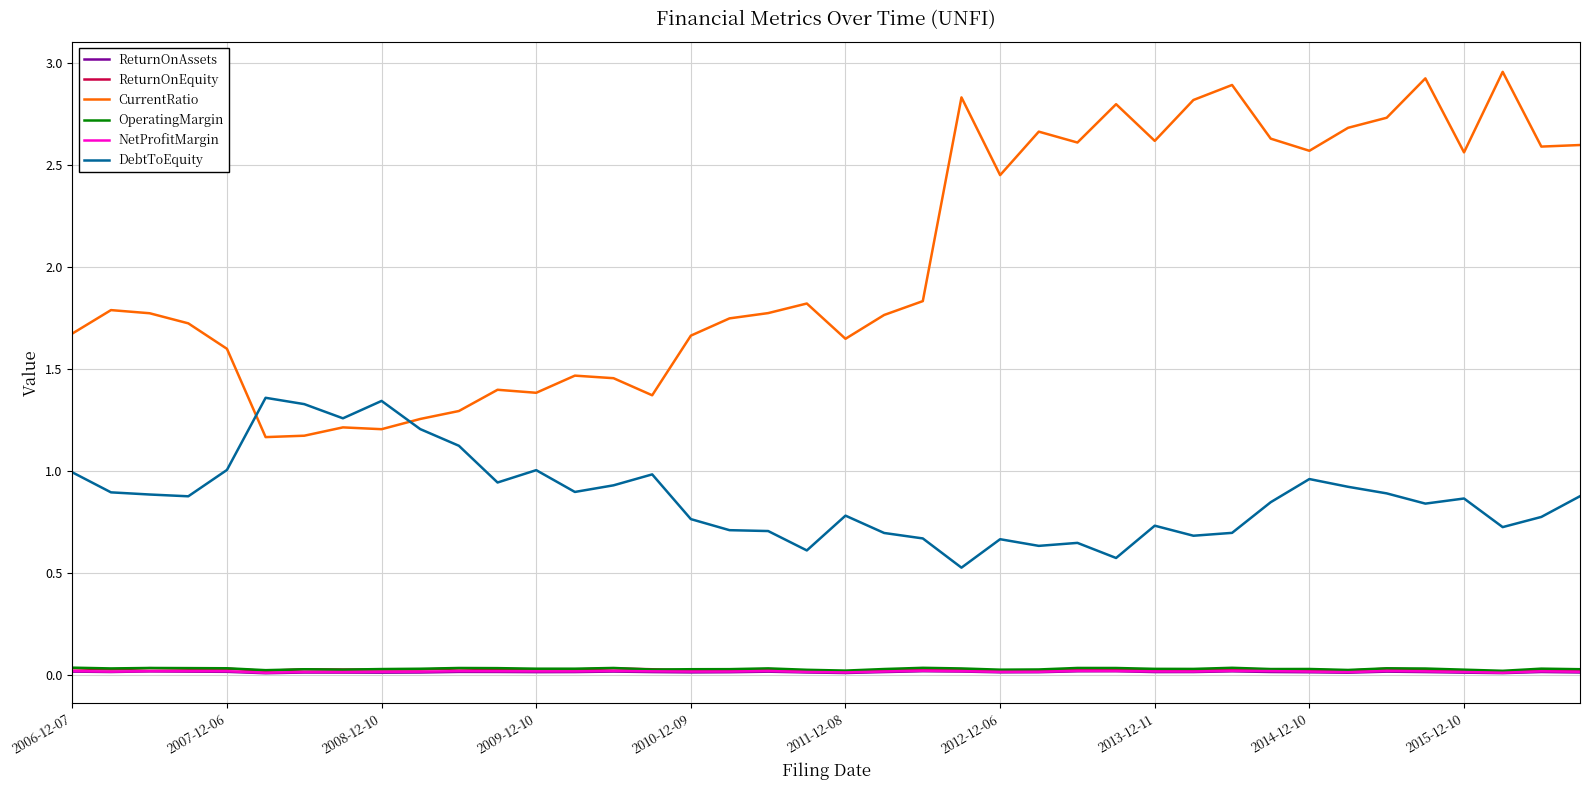

How many NetProfitMargin values are between 0 and 1?

40